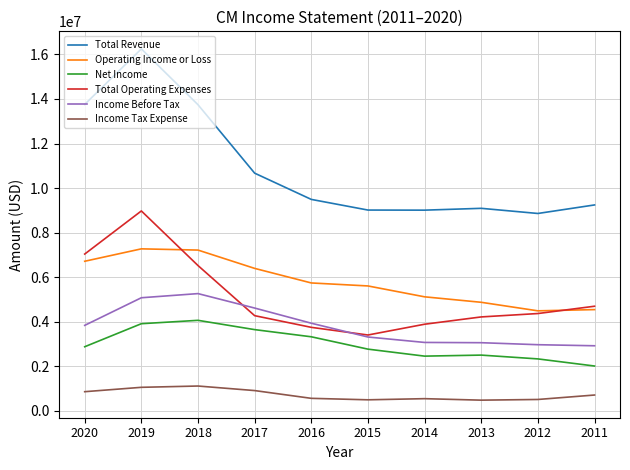

What are all the series names shown in the legend?

Total Revenue, Operating Income or Loss, Net Income, Total Operating Expenses, Income Before Tax, Income Tax Expense